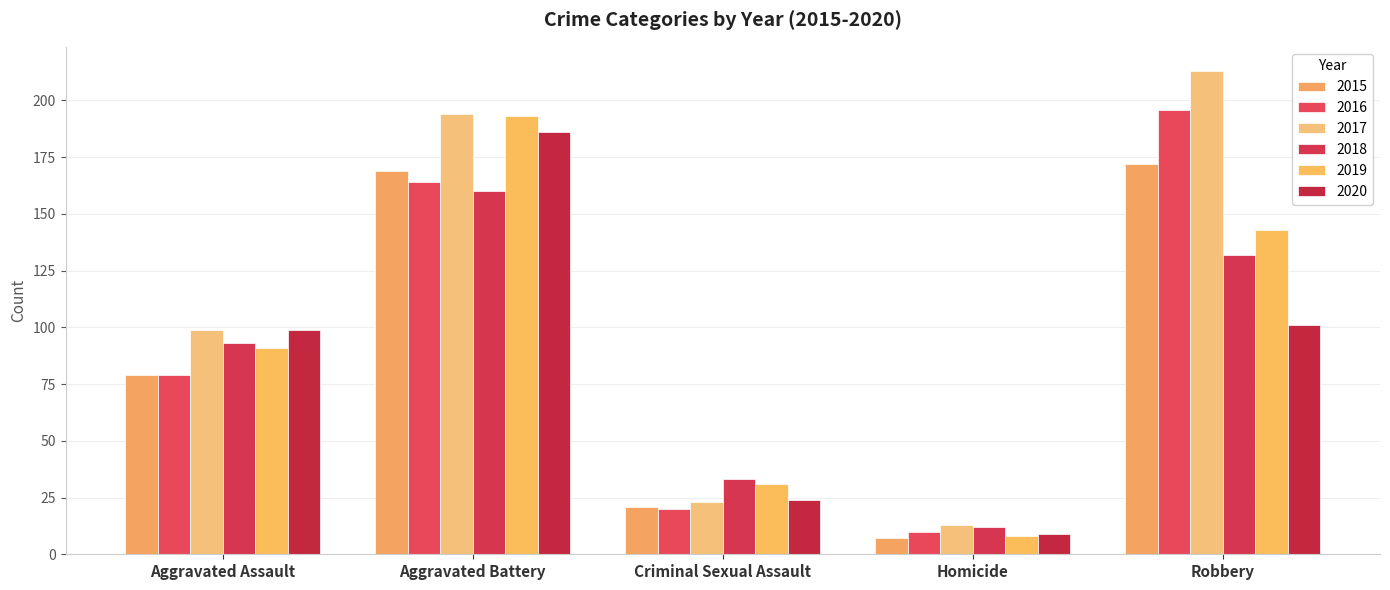

Reading left to right, what are all the values shown in this chart?

2015: 79	169	21	7	172
2016: 79	164	20	10	196
2017: 99	194	23	13	213
2018: 93	160	33	12	132
2019: 91	193	31	8	143
2020: 99	186	24	9	101